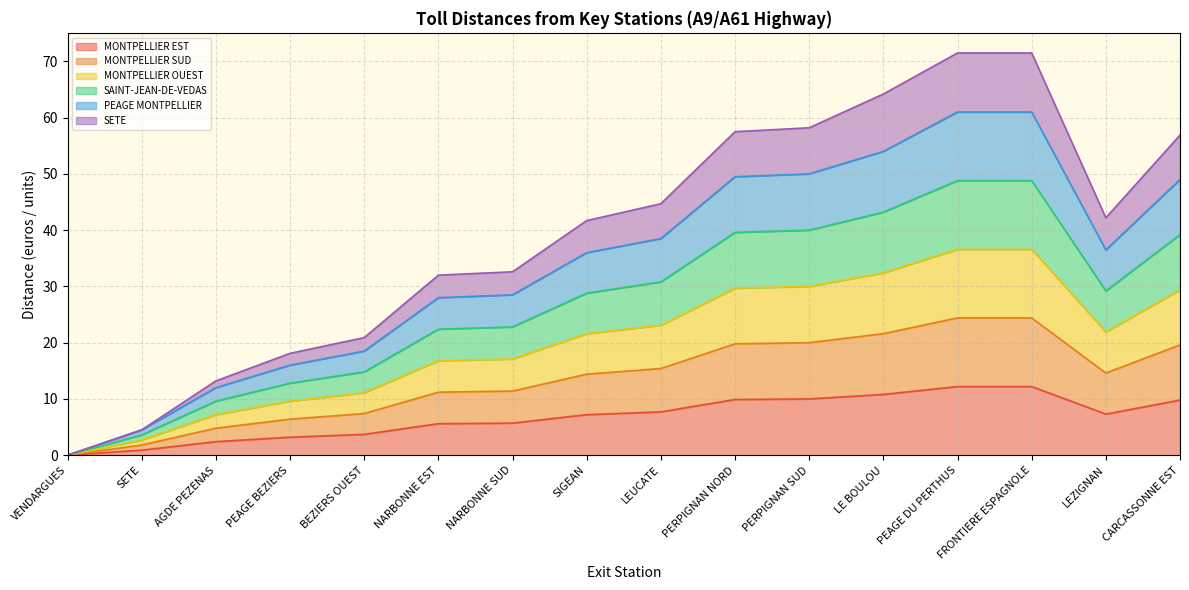

Does the chart have visible grid lines?

Yes